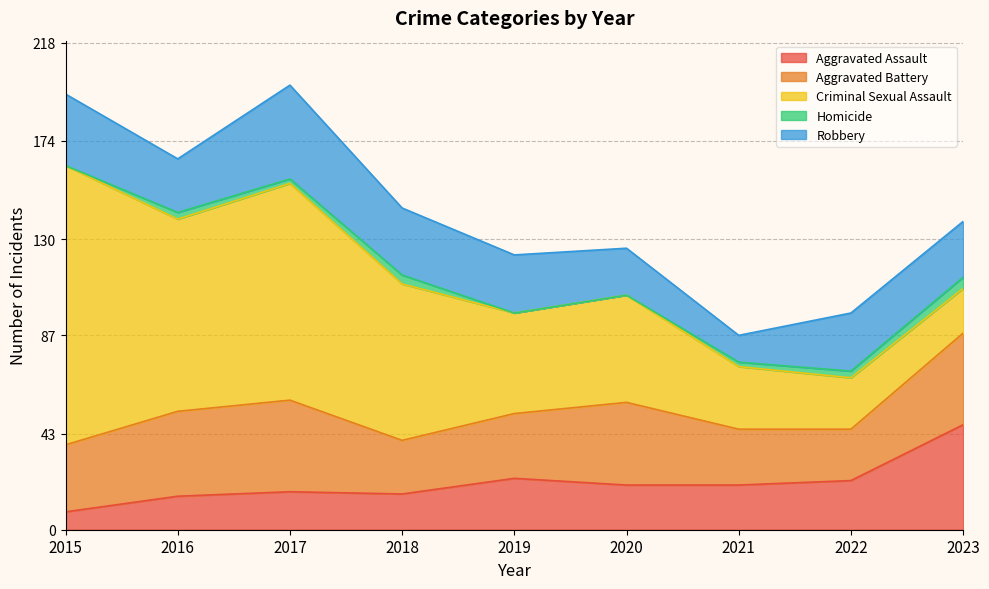

Does the chart display data point markers on the line(s)?

No